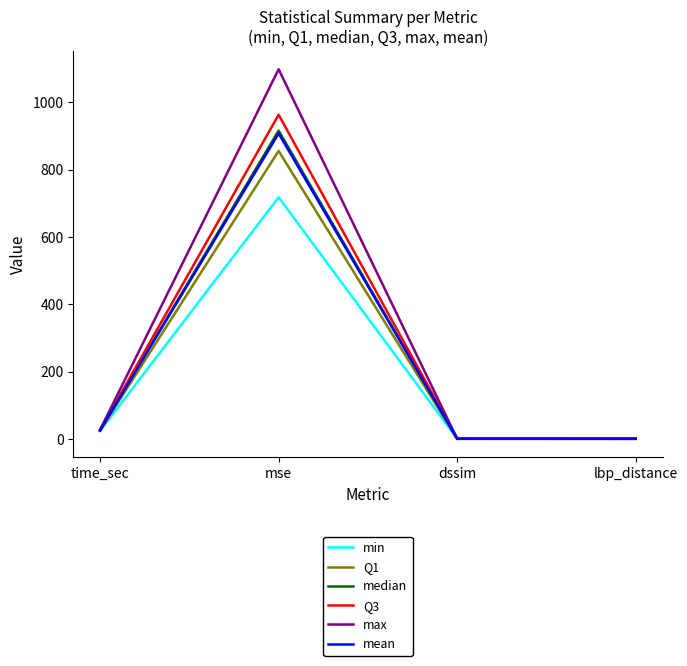

How many lines are shown in the chart?

6